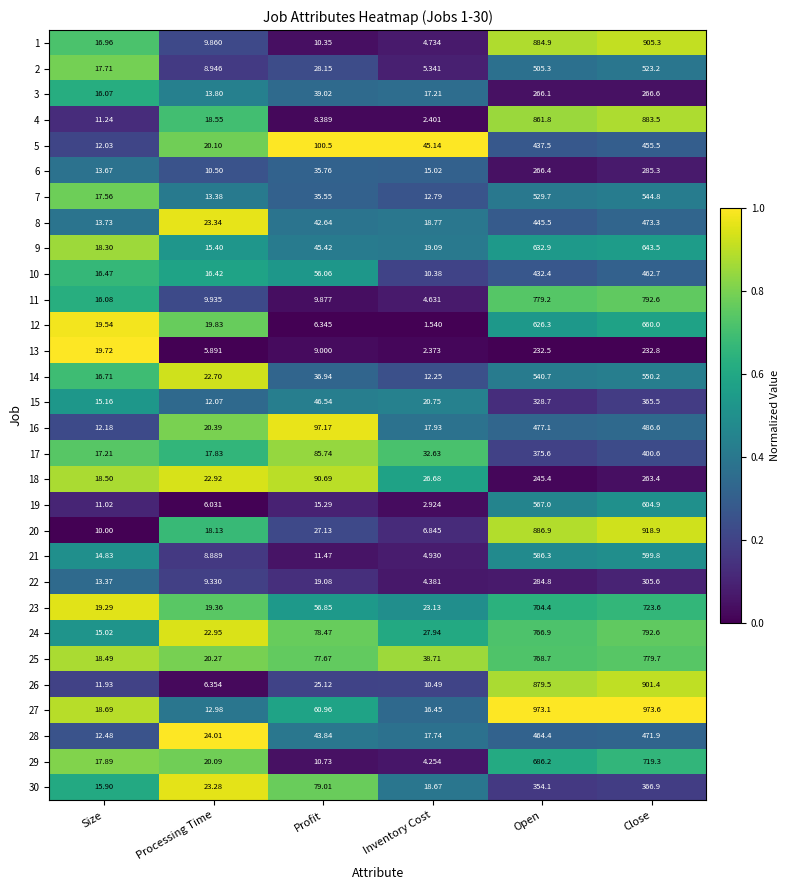

What is the spread (max minus min) of values at Close?

740.8